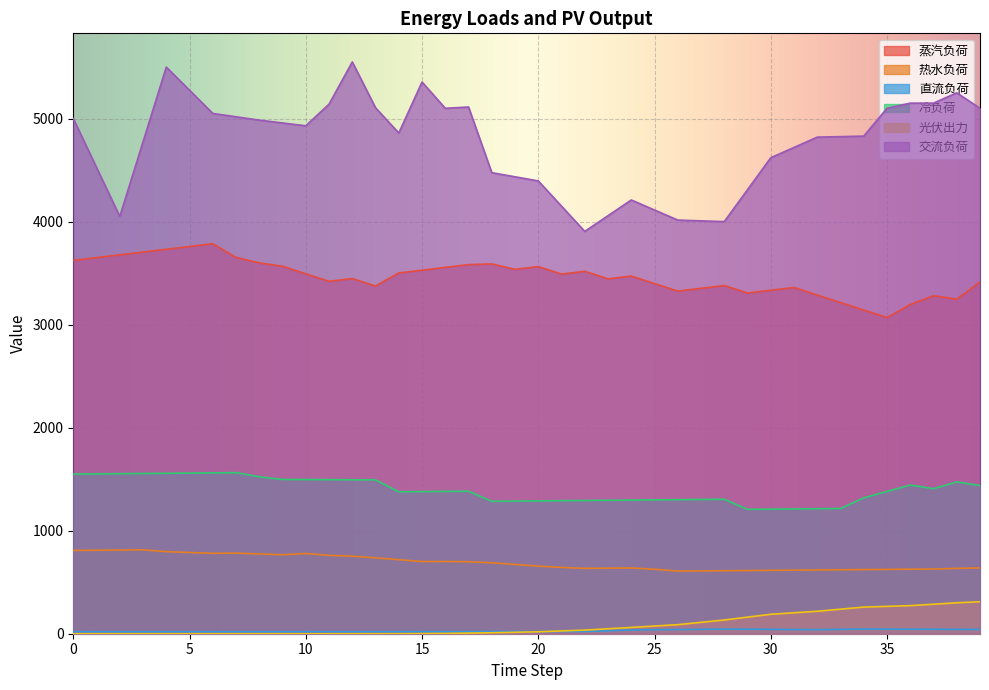

Rank the series by their maximum value, from lowest to highest.

直流负荷, 光伏出力, 热水负荷, 冷负荷, 蒸汽负荷, 交流负荷